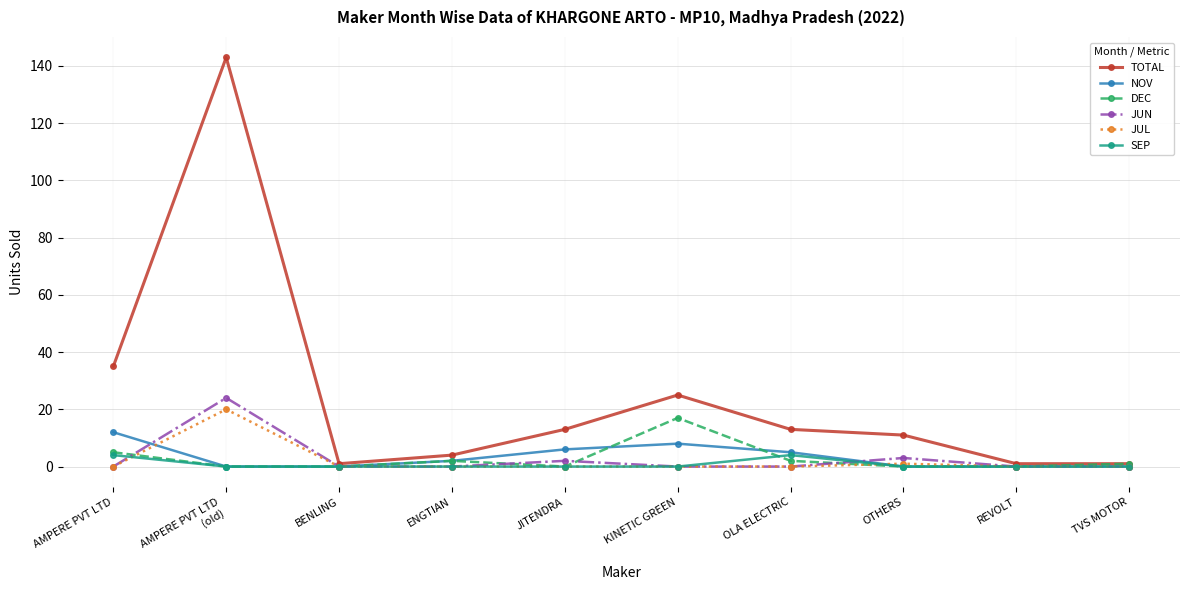

Which category has the highest value in the TOTAL series?

AMPERE PVT LTD
(old)